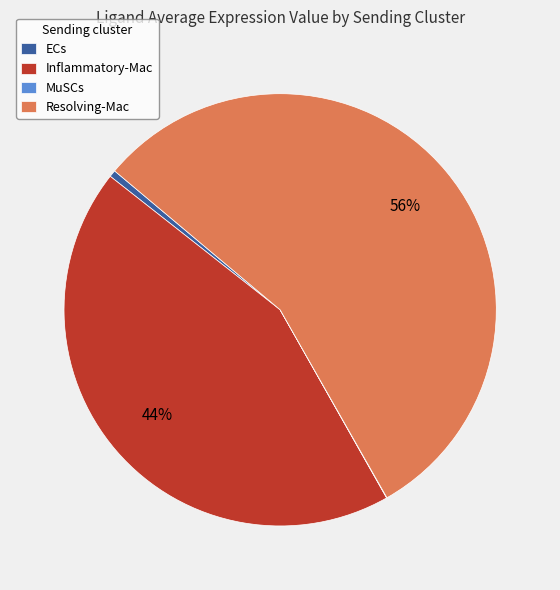

Which has a higher value, Resolving-Mac or ECs?

Resolving-Mac